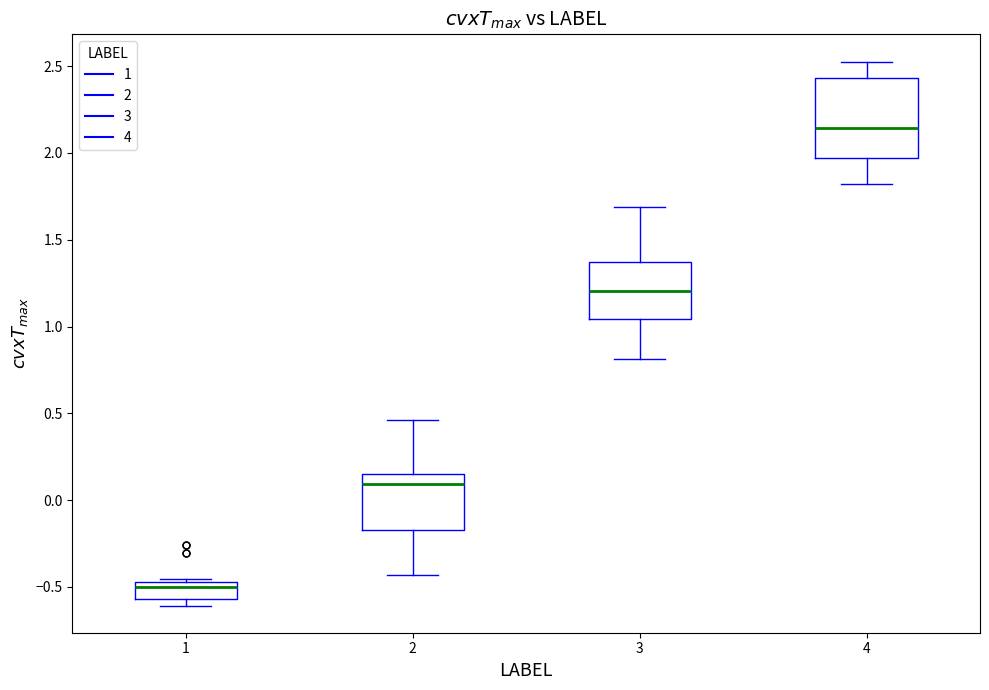

Which box has the highest median line?

4